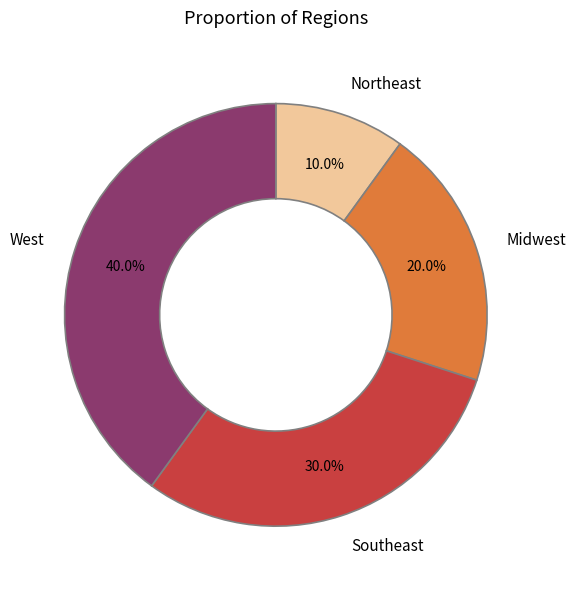

Between West and Midwest, which is larger?

West